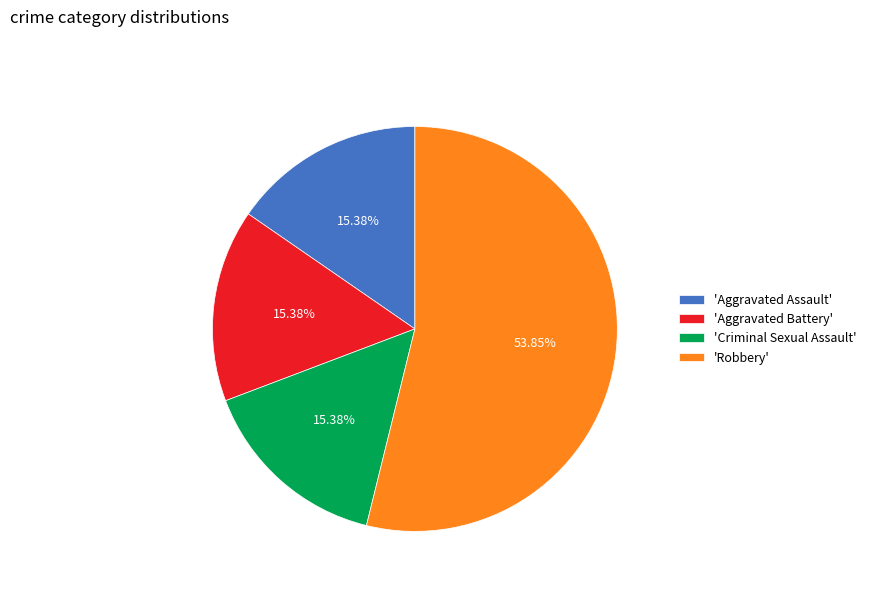

Which slice is the largest?

'Robbery'